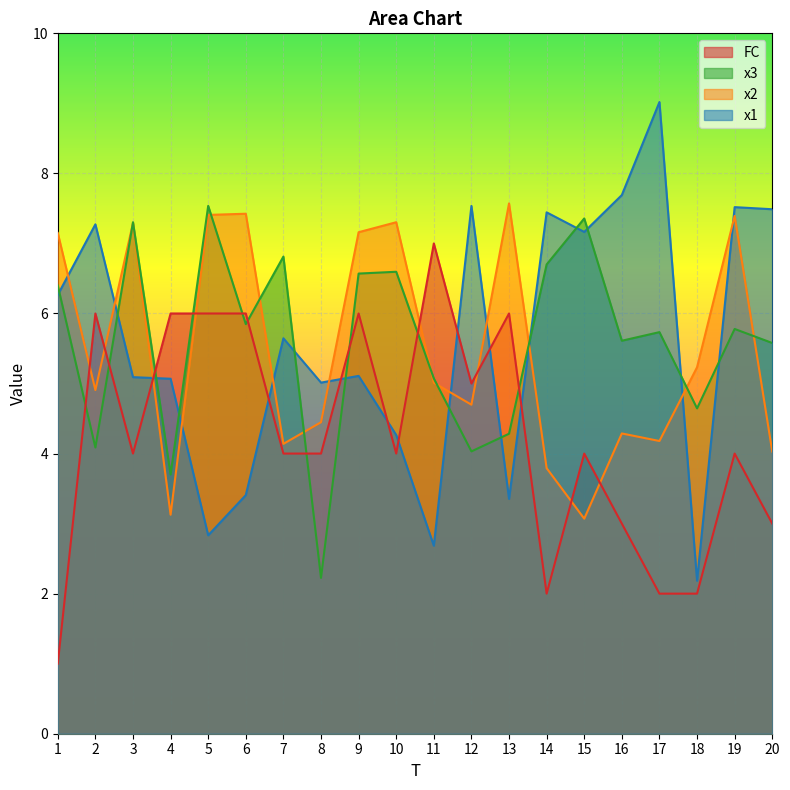

How many lines are shown in the chart?

4